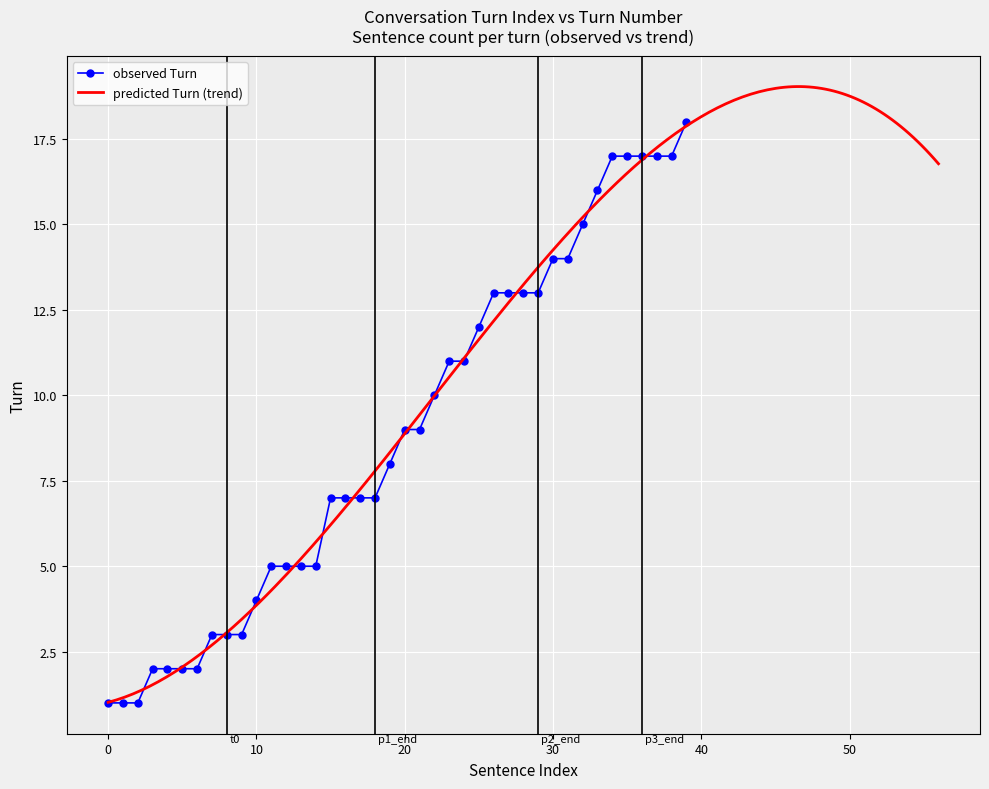

At which label does the data first exceed 9?

22